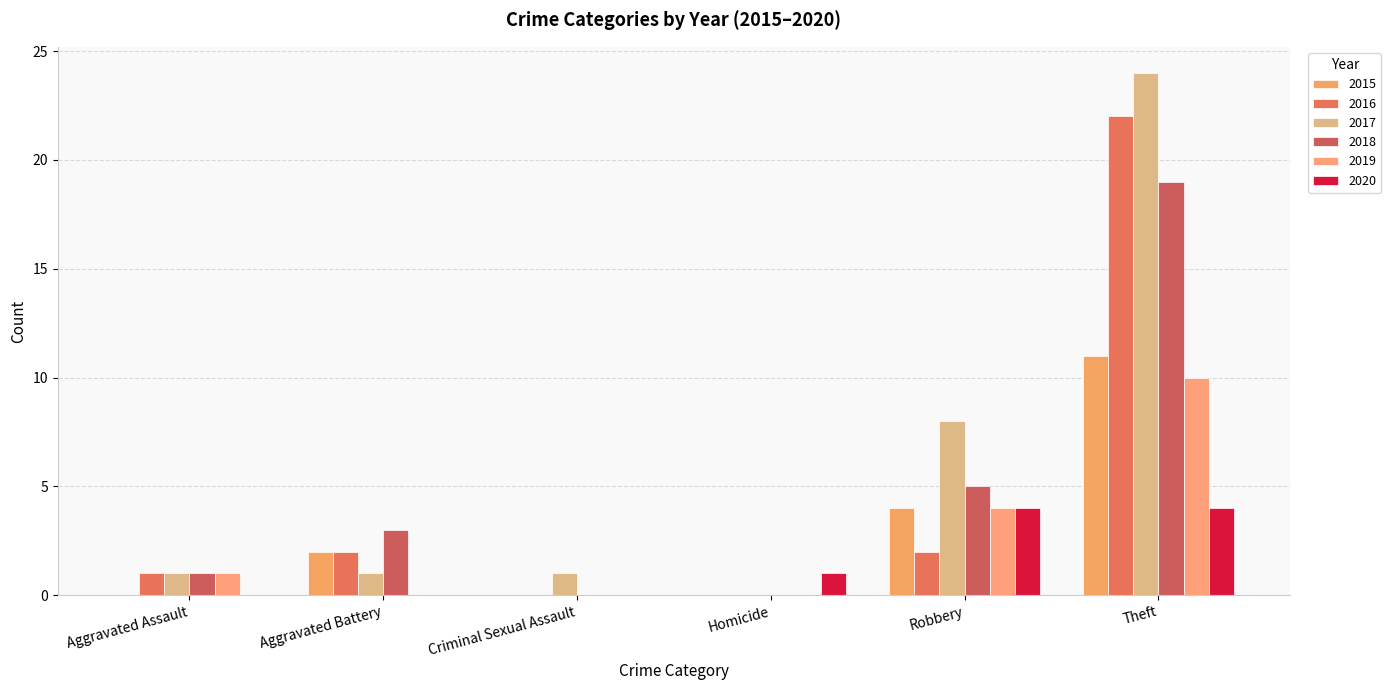

Where is 2019 nearest to the value 5?

Robbery